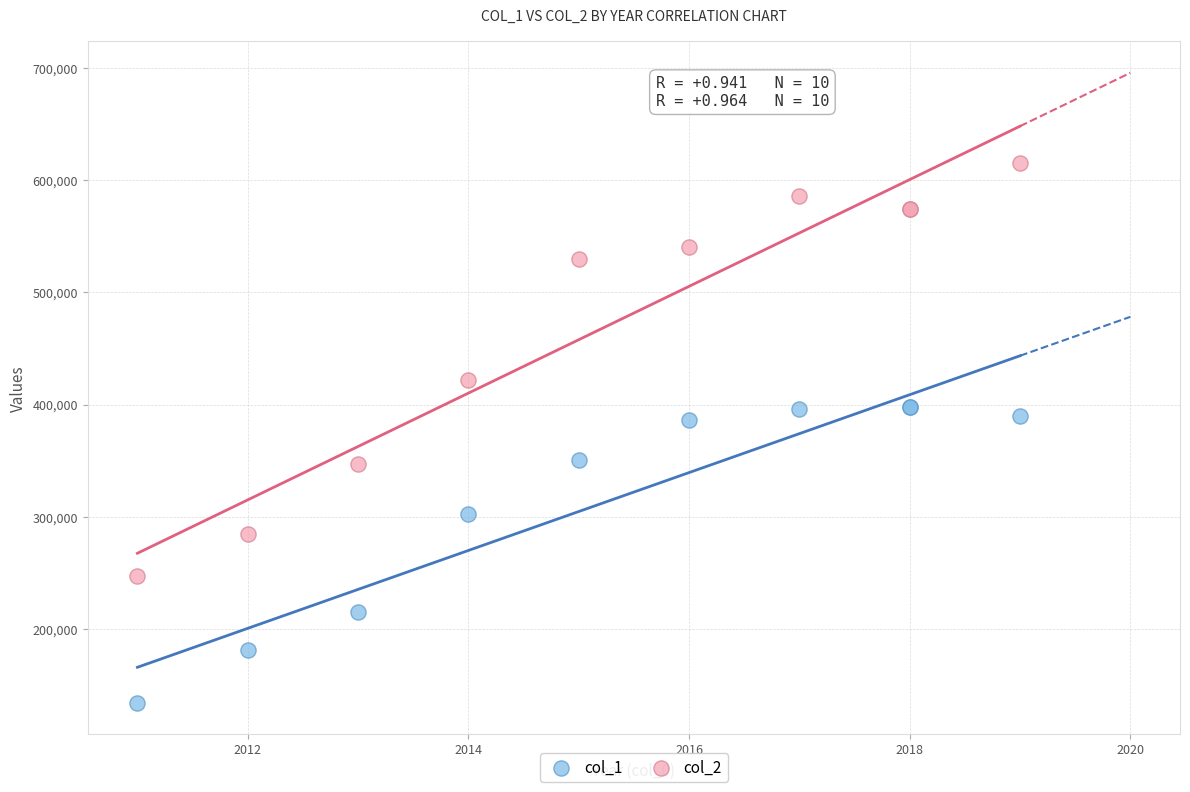

Which series has the largest Y range (max minus min)?

col_2